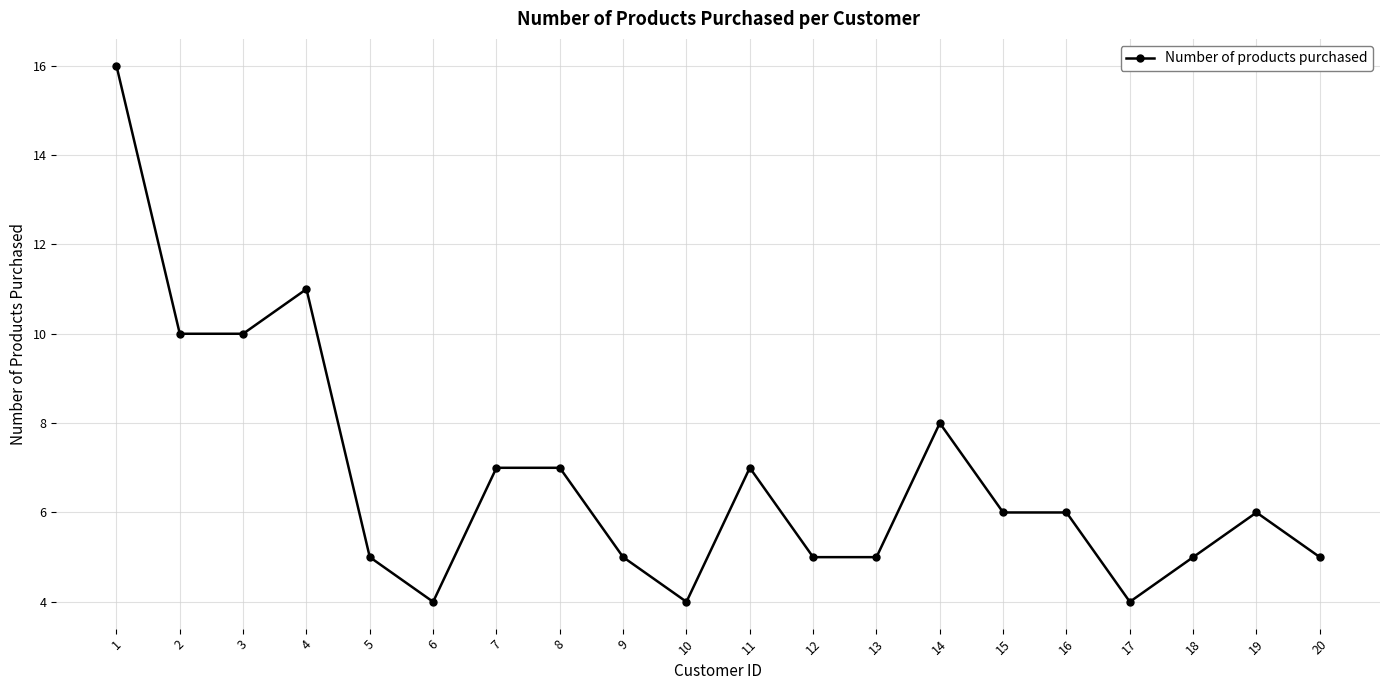

Count the number of categories in the chart.

20